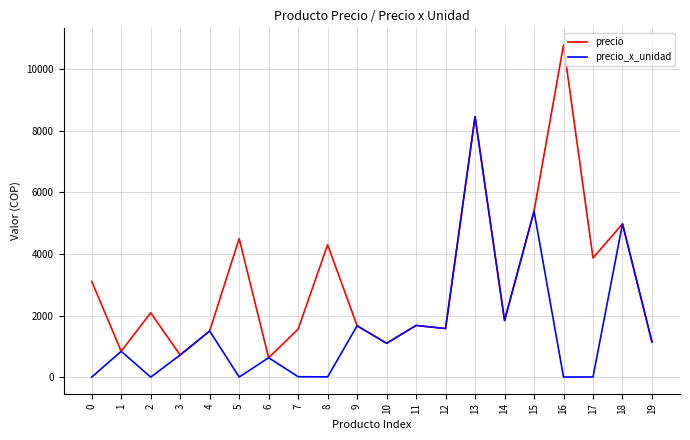

At which label is precio_x_unidad closest to 4231?

18